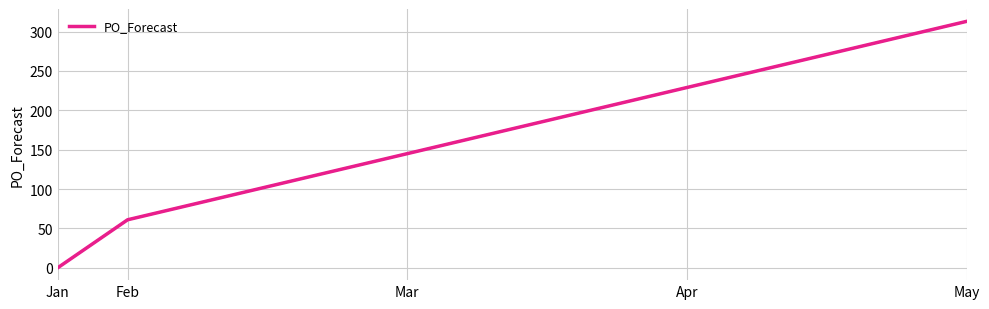

What is the greatest value displayed?

313